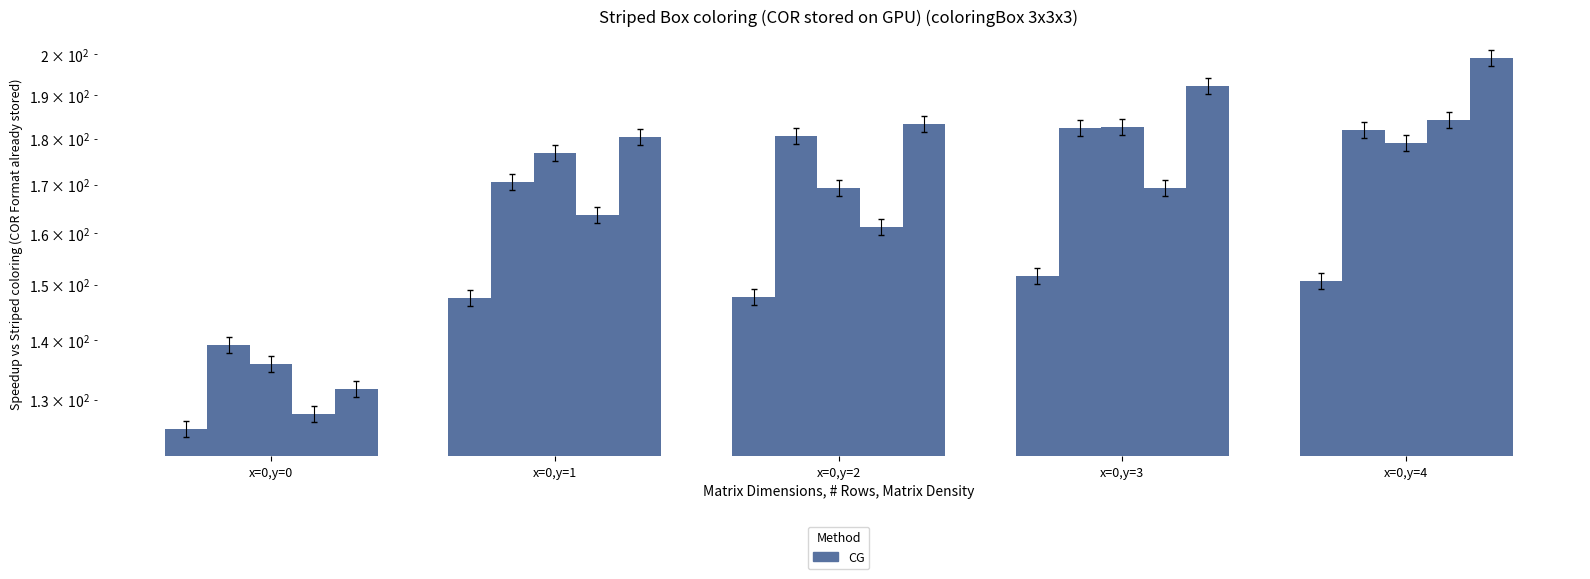

Rank the categories by d-160.0 value from highest to lowest.

x=0,y=4, x=0,y=3, x=0,y=2, x=0,y=1, x=0,y=0